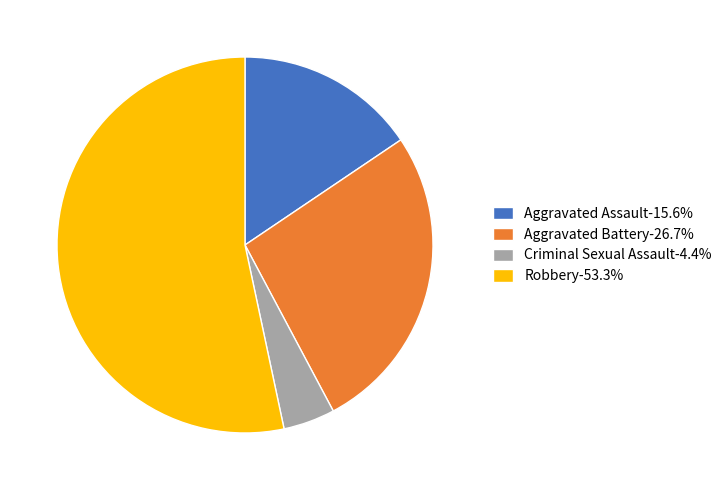

Combined, do Aggravated Battery-26.7% and Robbery-53.3% account for over 50%?

Yes